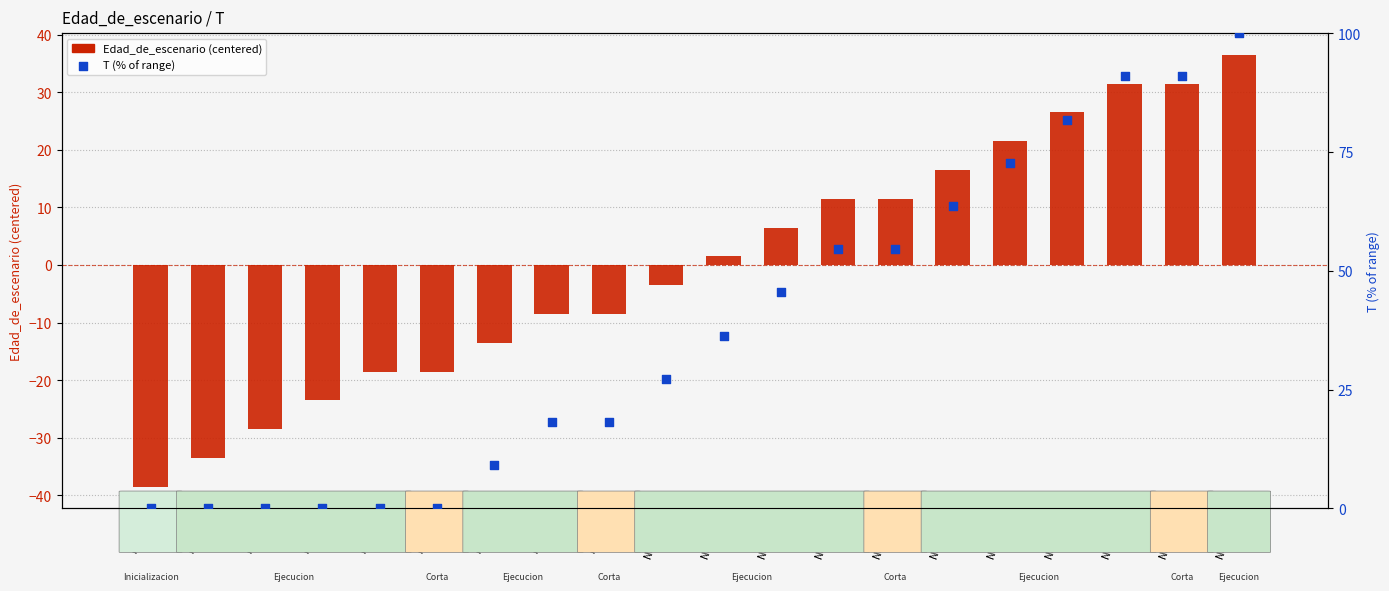

At how many categories does at least one series exceed 58?

6